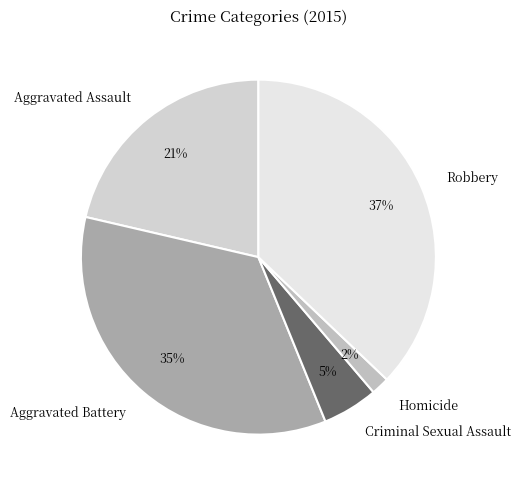

To the nearest percent, what percentage of the pie is Homicide?

2%